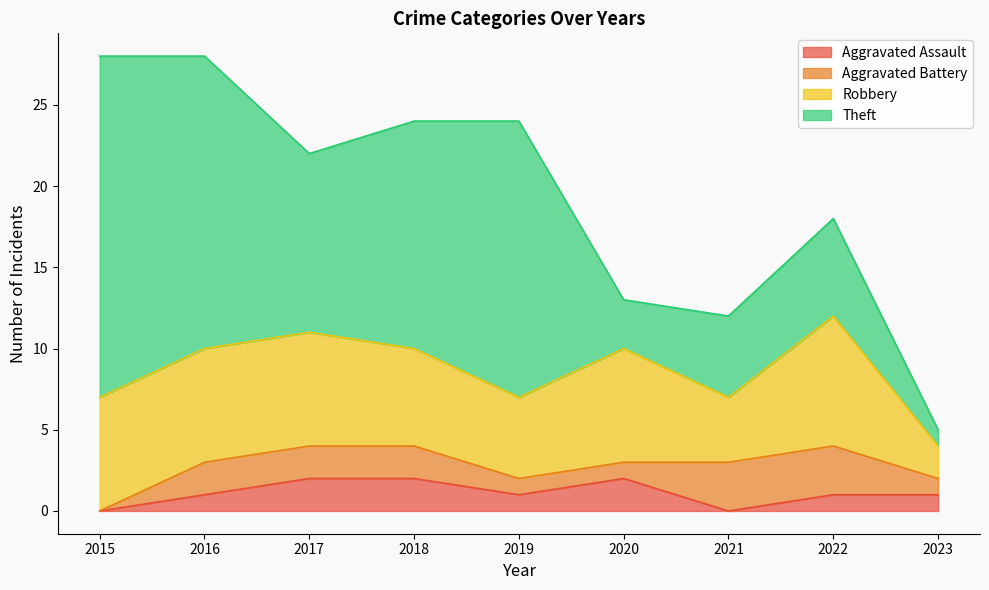

Is the value of Aggravated Assault at 2019 greater than the value of Robbery at 2017?

No